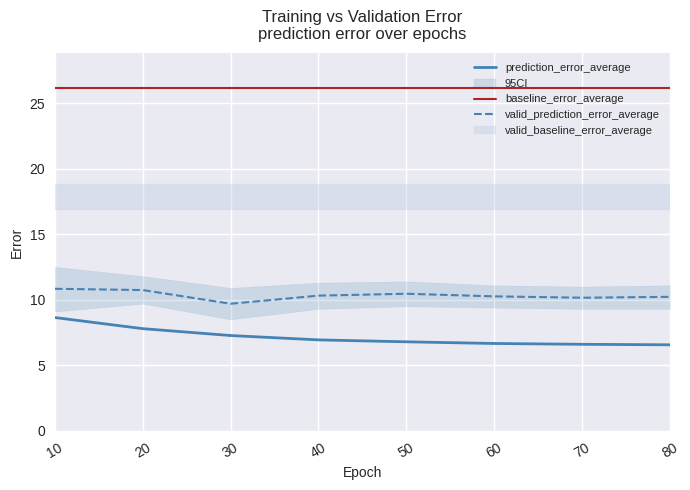

At which category is the sum across all series the highest?

10